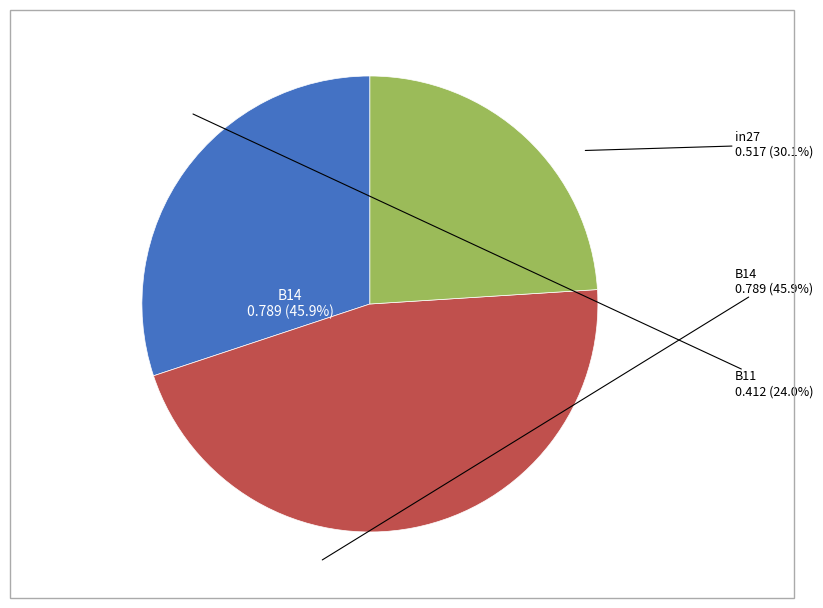

What percentage is the B11 slice, to the nearest percent?

24%